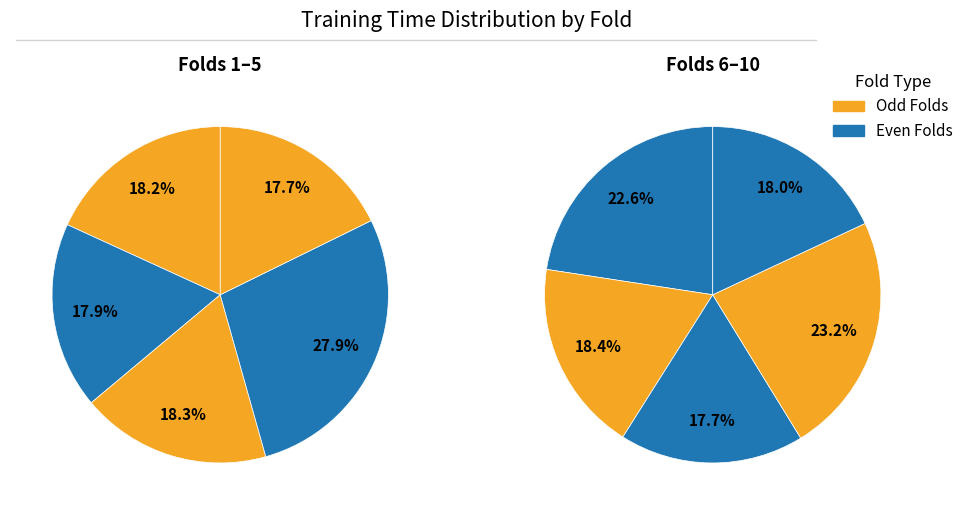

What is the smallest slice in the pie chart?

Fold 5